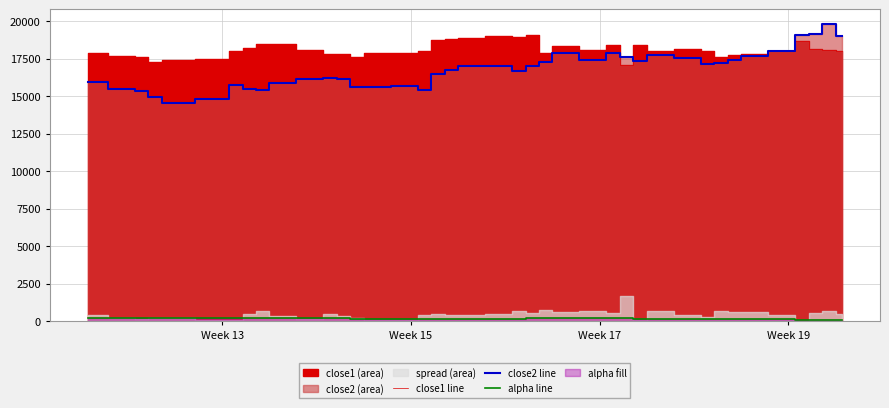

True or false: close1 line and close2 line intersect in this chart.

True